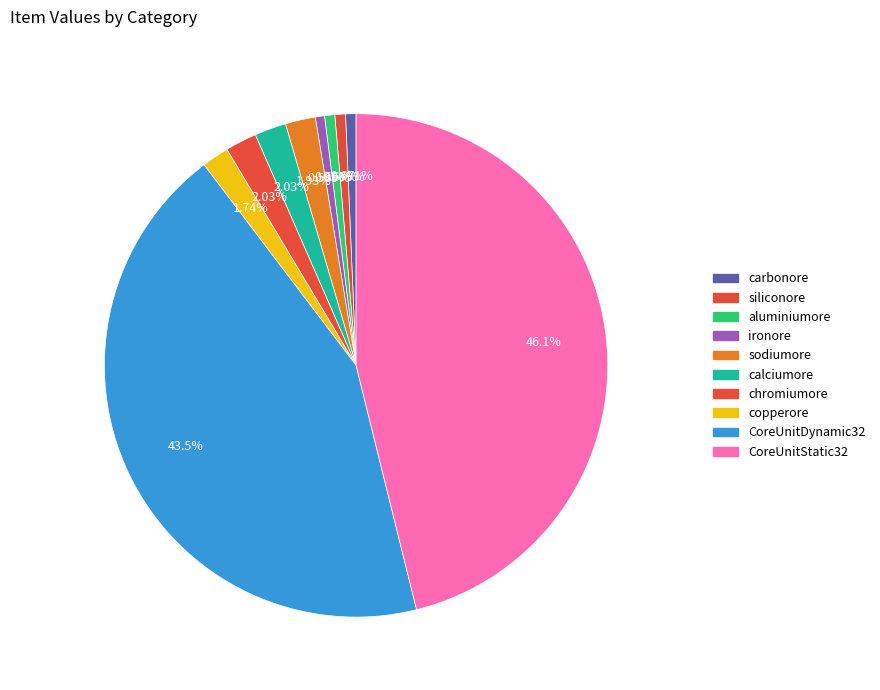

Approximately how many times larger is the value at copperore compared to aluminiumore?

2.6